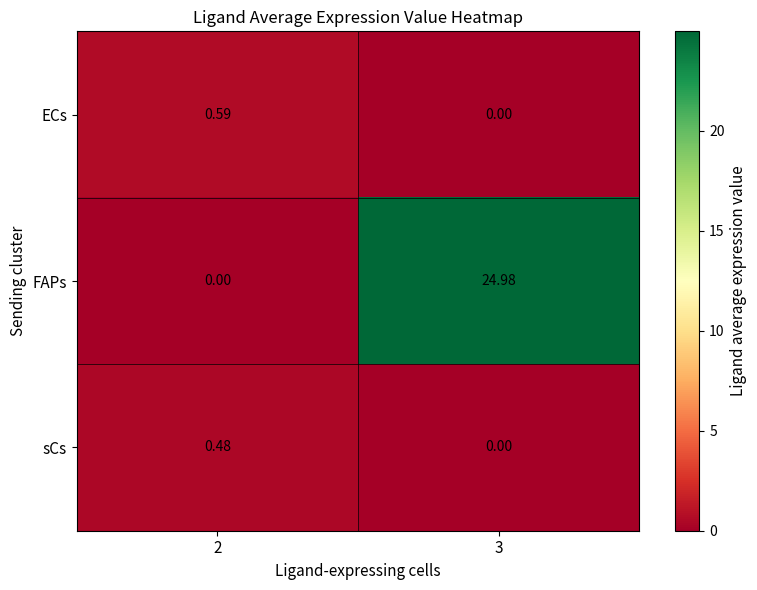

Which series has the largest total across all categories?

FAPs